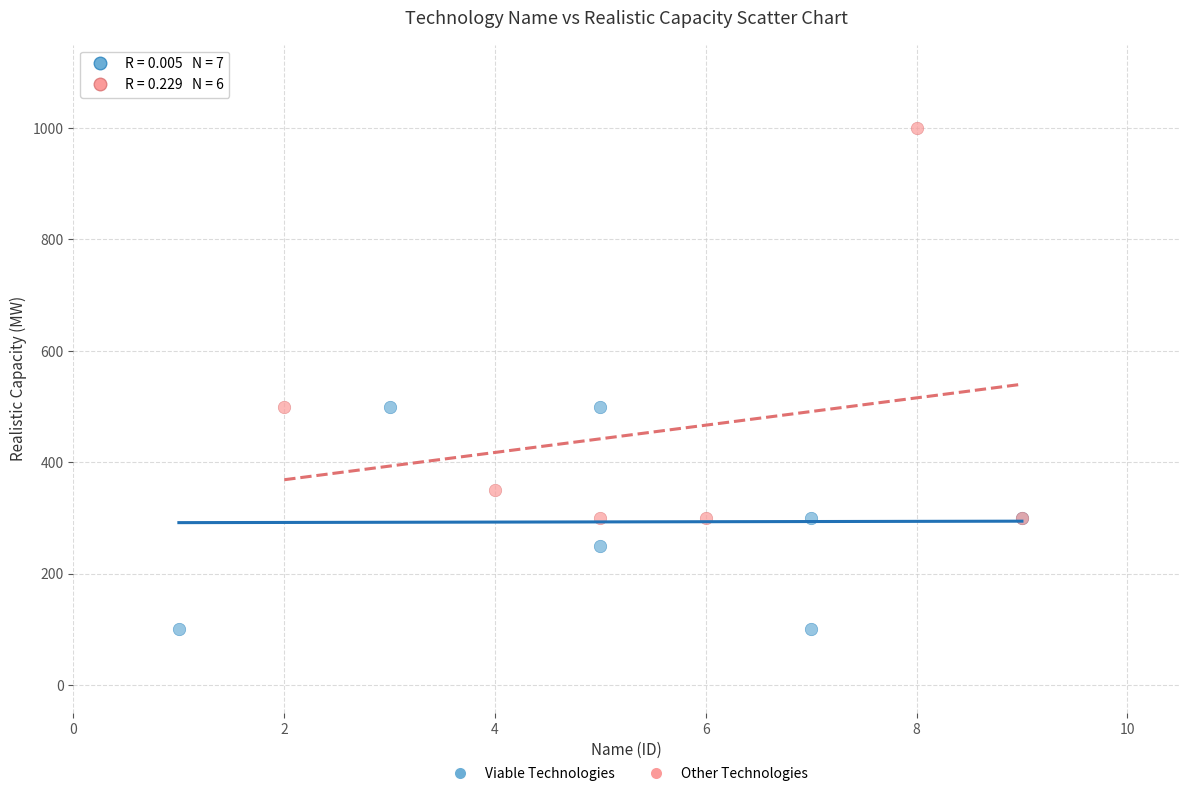

Which series reaches the minimum Y coordinate?

Viable Technologies